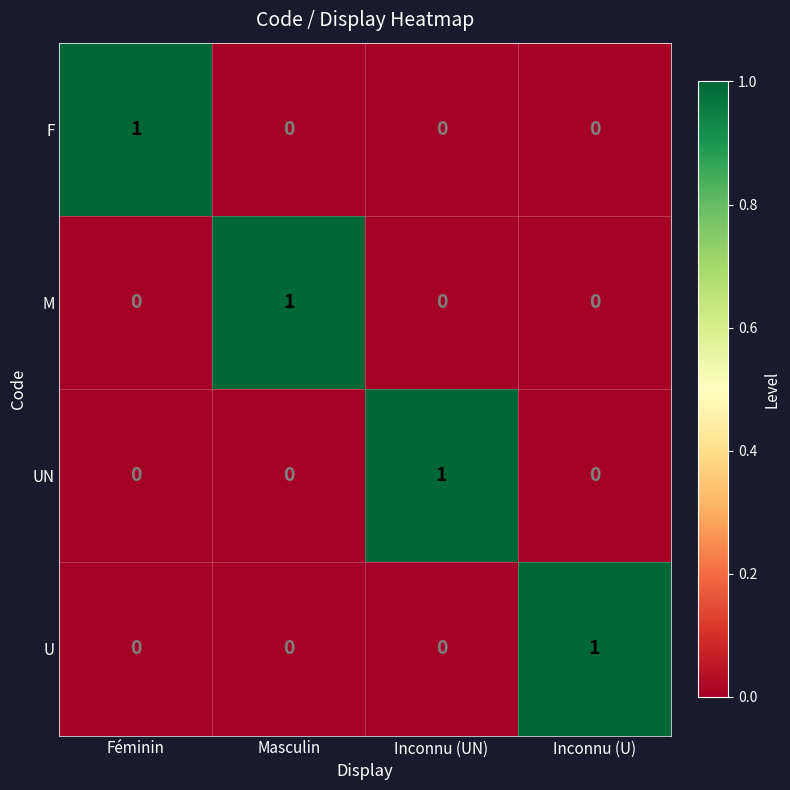

Reading right to left, transcribe all the data shown in this chart.

F: Inconnu (U)=0	Inconnu (UN)=0	Masculin=0	Féminin=1
M: Inconnu (U)=0	Inconnu (UN)=0	Masculin=1	Féminin=0
UN: Inconnu (U)=0	Inconnu (UN)=1	Masculin=0	Féminin=0
U: Inconnu (U)=1	Inconnu (UN)=0	Masculin=0	Féminin=0